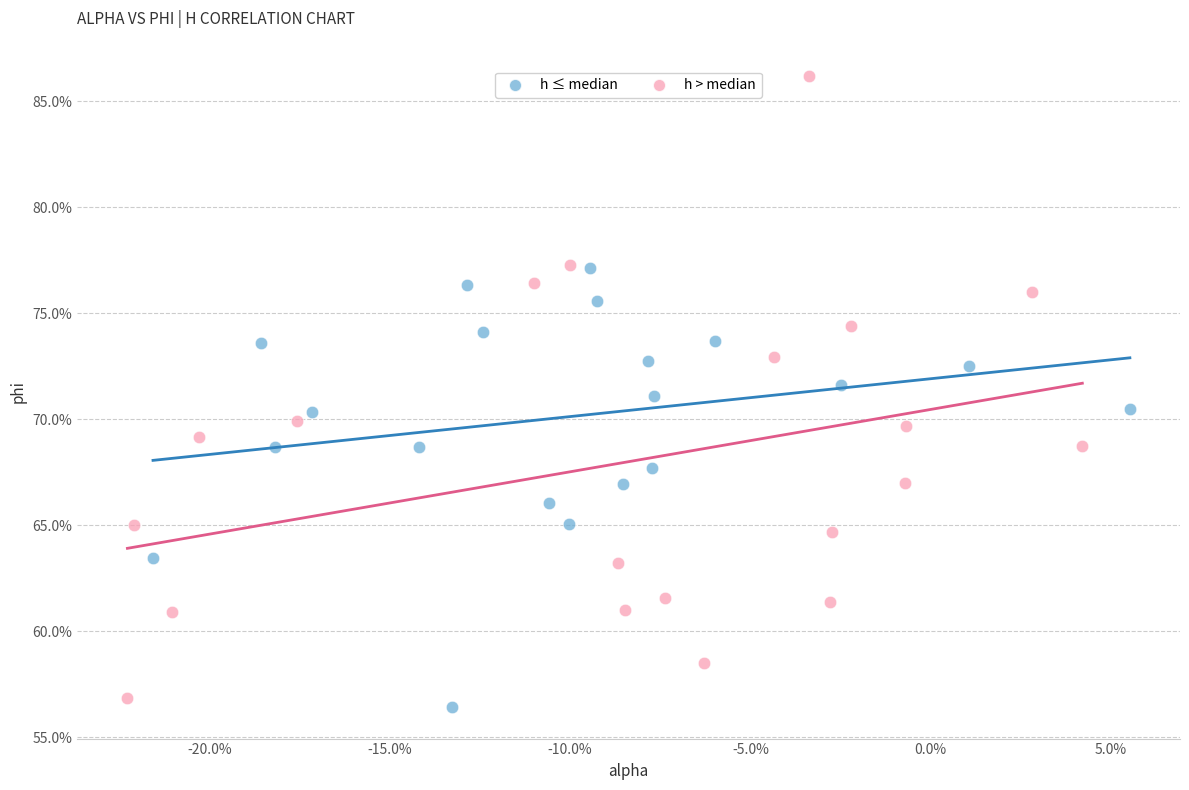

What are all the series names shown in the legend?

h ≤ median, h > median